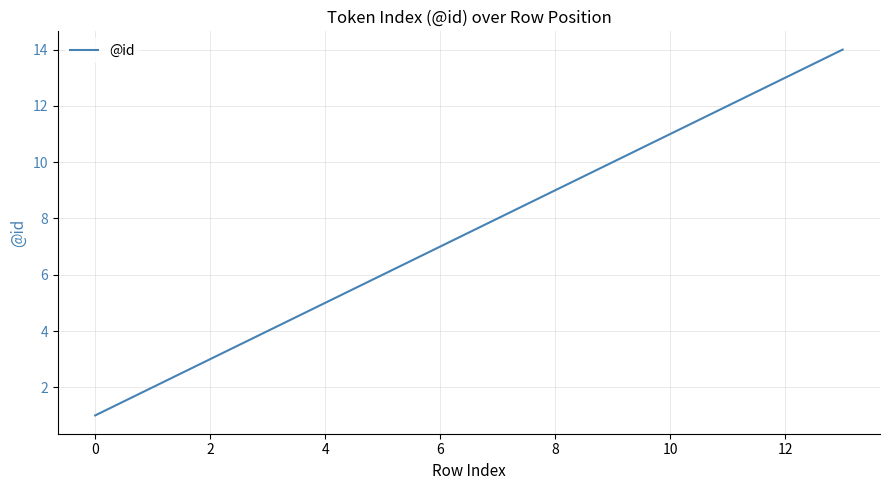

What is the greatest value displayed?

14